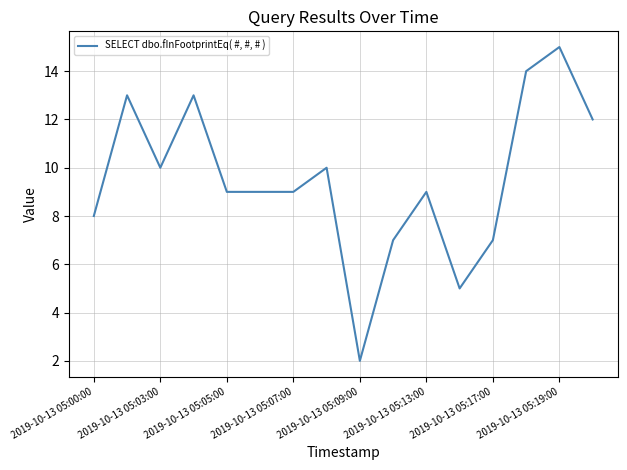

What is the minimum value shown in the chart?

2